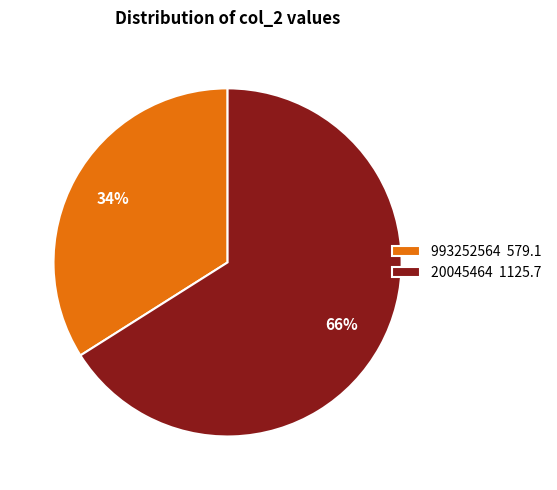

Does any single category account for the majority?

Yes